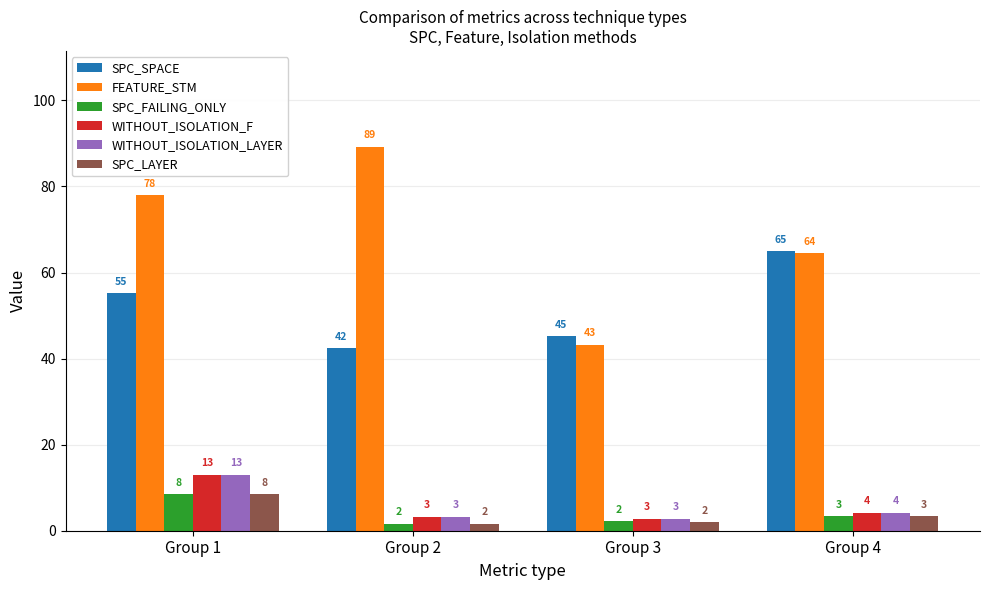

Which series has the largest range (max minus min)?

FEATURE_STM